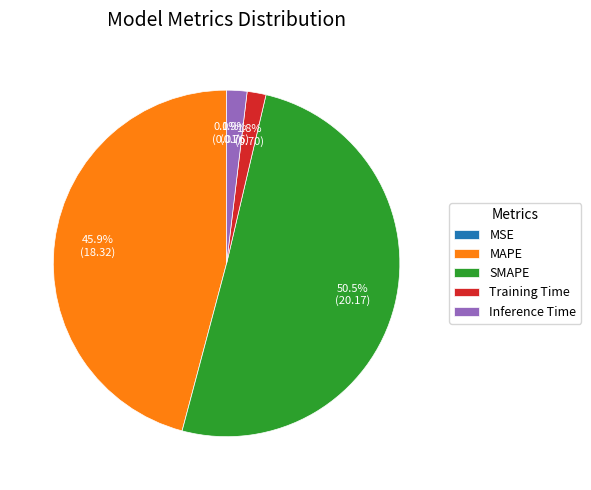

What is the largest slice in the pie chart?

SMAPE